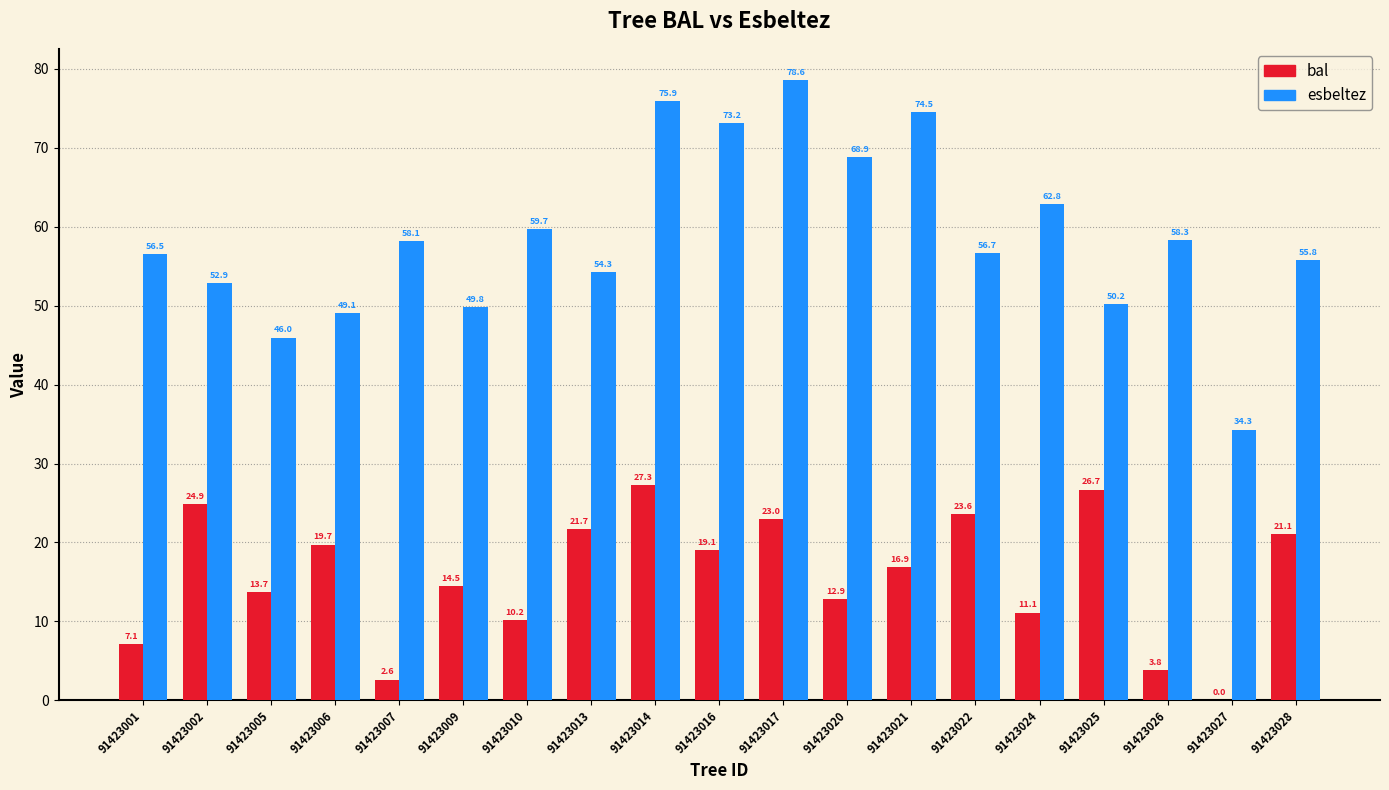

At which category is the sum across all series the highest?

91423014